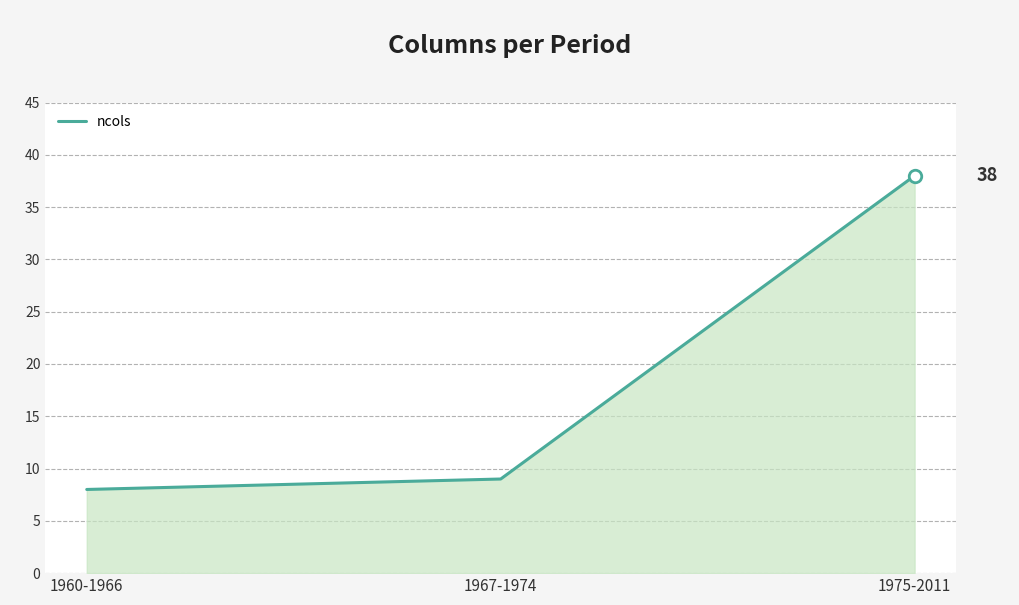

The chart shows a value of 15 at 1967-1974. True or false?

False